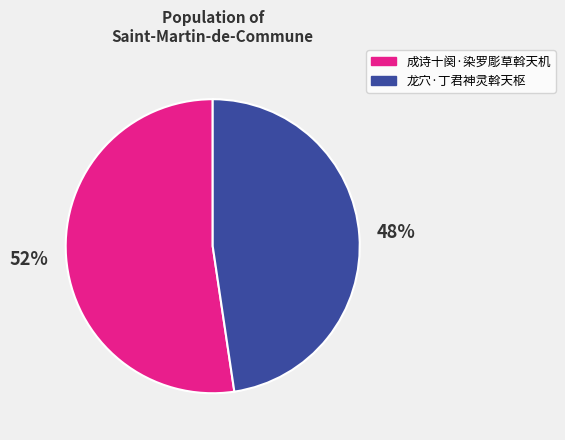

To the nearest percent, what portion does 成诗十阕·染罗彫草斡天机 represent?

52%